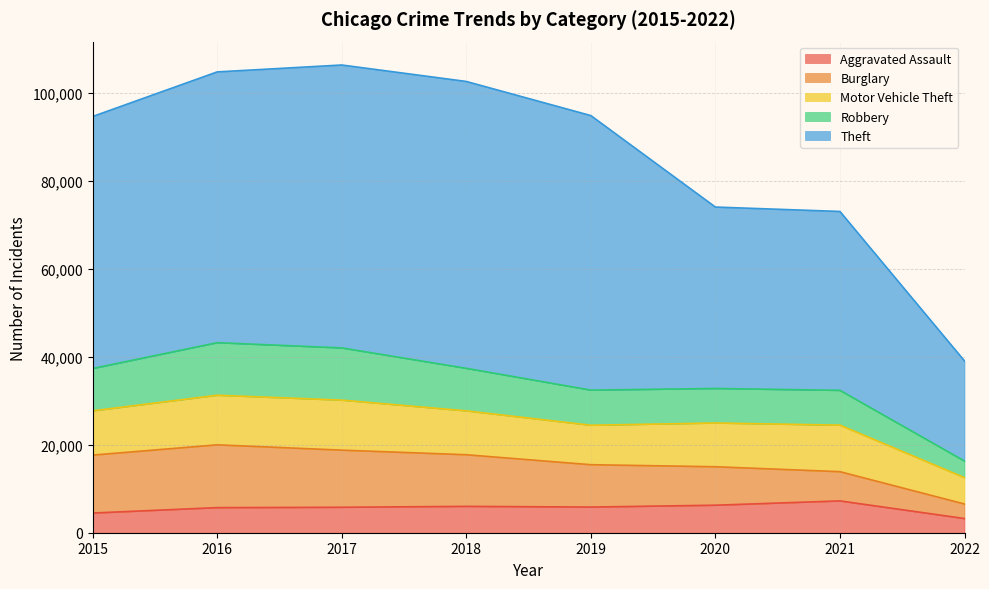

What is the difference between the Aggravated Assault values at 2016 and 2021?

1529